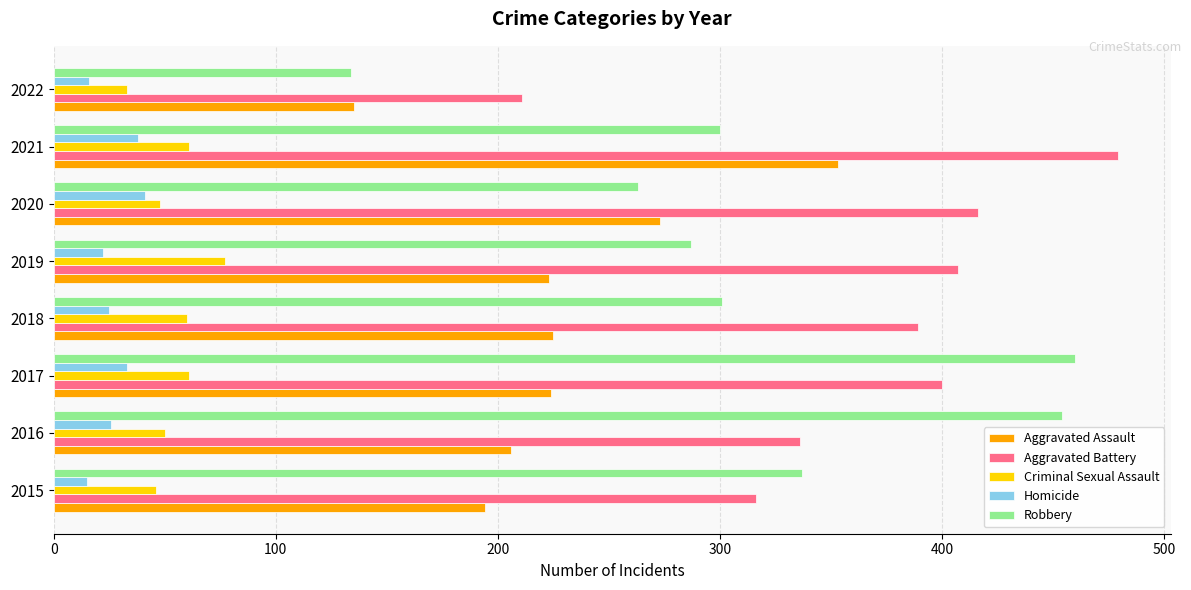

Which series has the largest total across all categories?

Aggravated Battery